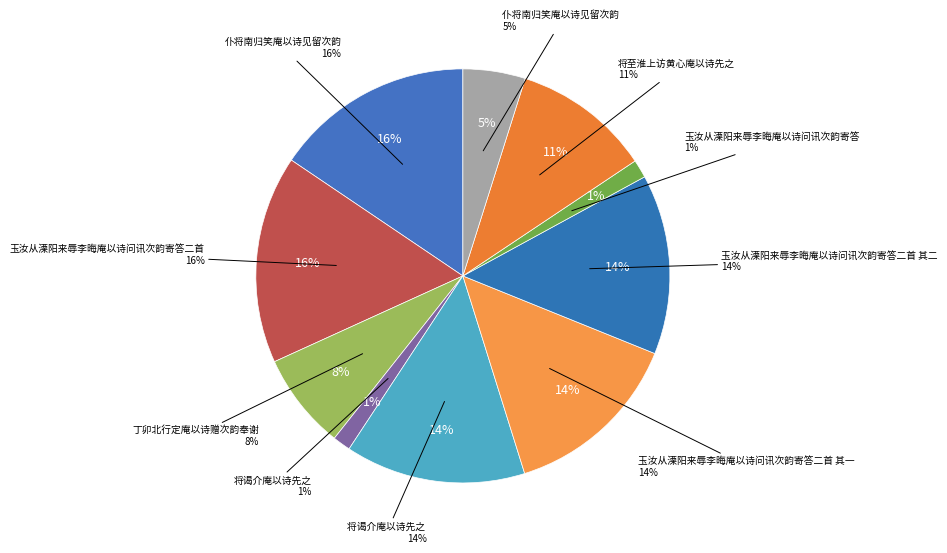

Combined, what portion of the pie is 将谒介庵以诗先之  and 将至淮上访黄心庵以诗先之?

24.9%